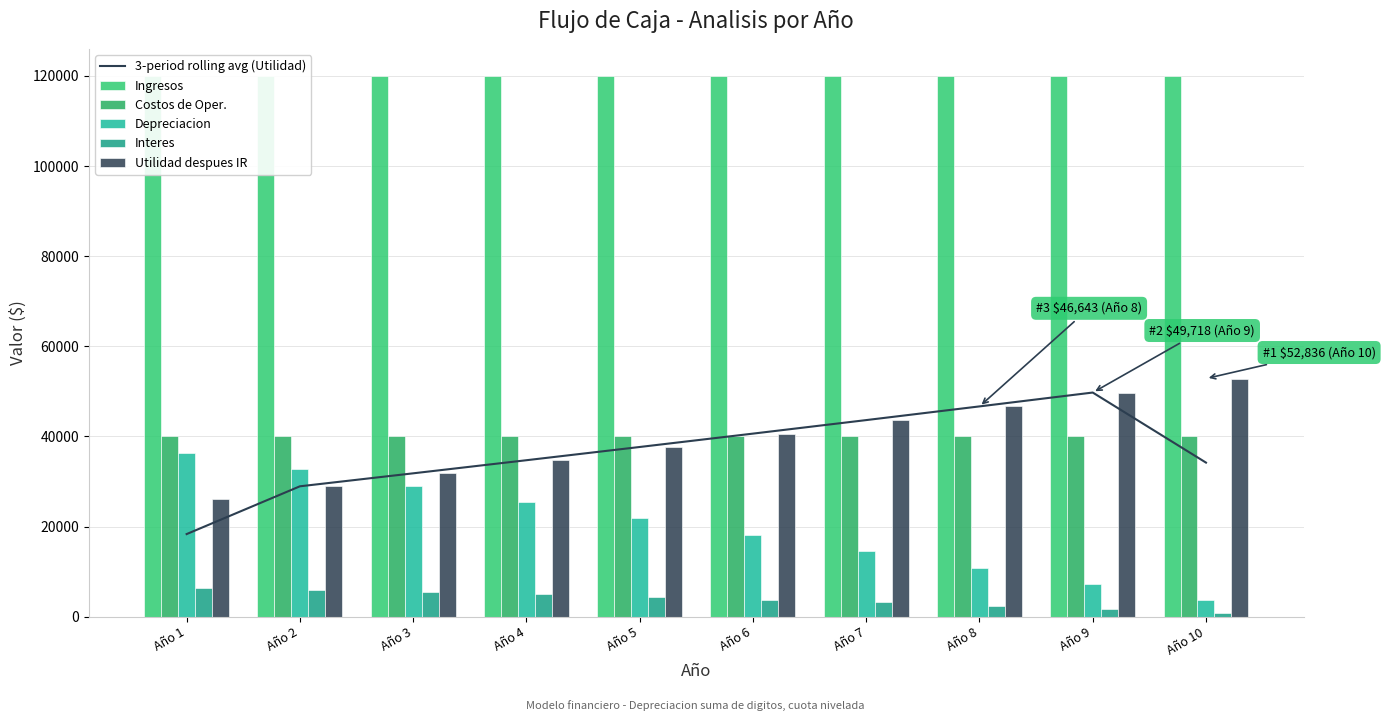

Reading left to right, extract all data points from this chart.

3-period rolling avg (Utilidad): Año 1=18328.5	Año 2=28928.4	Año 3=31808.5	Año 4=34715.4	Año 5=37651.2	Año 6=40618.2	Año 7=43618.9	Año 8=46656.1	Año 9=49732.6	Año 10=34184.9
Ingresos: Año 1=120000.0	Año 2=120000.0	Año 3=120000.0	Año 4=120000.0	Año 5=120000.0	Año 6=120000.0	Año 7=120000.0	Año 8=120000.0	Año 9=120000.0	Año 10=120000.0
Costos de Oper.: Año 1=40000.0	Año 2=40000.0	Año 3=40000.0	Año 4=40000.0	Año 5=40000.0	Año 6=40000.0	Año 7=40000.0	Año 8=40000.0	Año 9=40000.0	Año 10=40000.0
Depreciacion: Año 1=36363.6	Año 2=32727.3	Año 3=29090.9	Año 4=25454.5	Año 5=21818.2	Año 6=18181.8	Año 7=14545.5	Año 8=10909.1	Año 9=7272.7	Año 10=3636.4
Interes: Año 1=6400.0	Año 2=5958.2	Año 3=5481.1	Año 4=4965.8	Año 5=4409.2	Año 6=3808.2	Año 7=3159.1	Año 8=2458.0	Año 9=1700.9	Año 10=883.1
Utilidad despues IR: Año 1=26065.5	Año 2=28920.2	Año 3=31799.6	Año 4=34705.8	Año 5=37640.8	Año 6=40607.0	Año 7=43606.8	Año 8=46643.0	Año 9=49718.5	Año 10=52836.3